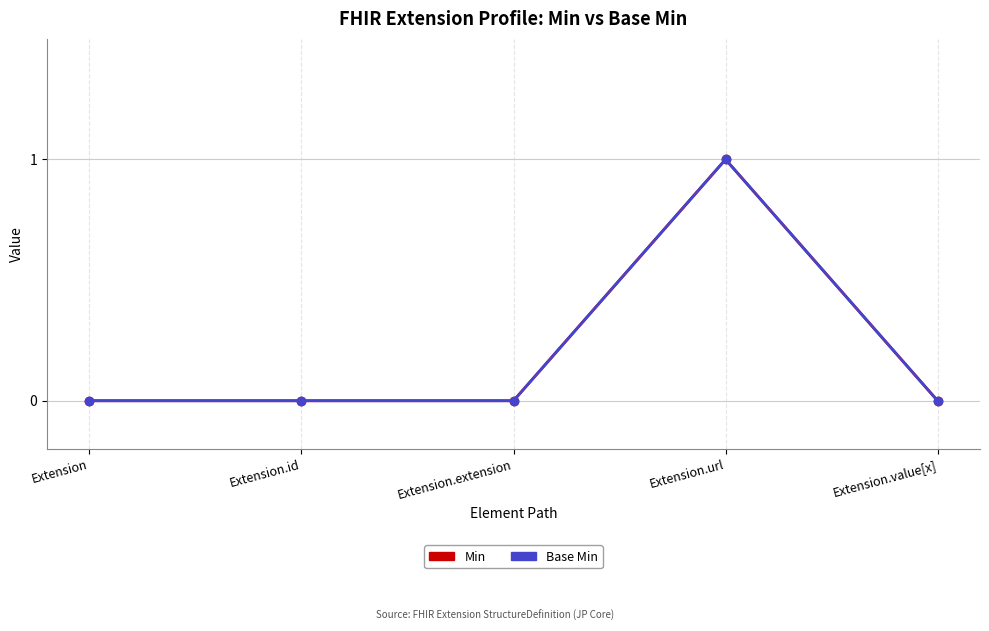

At how many categories does at least one series exceed 0?

1